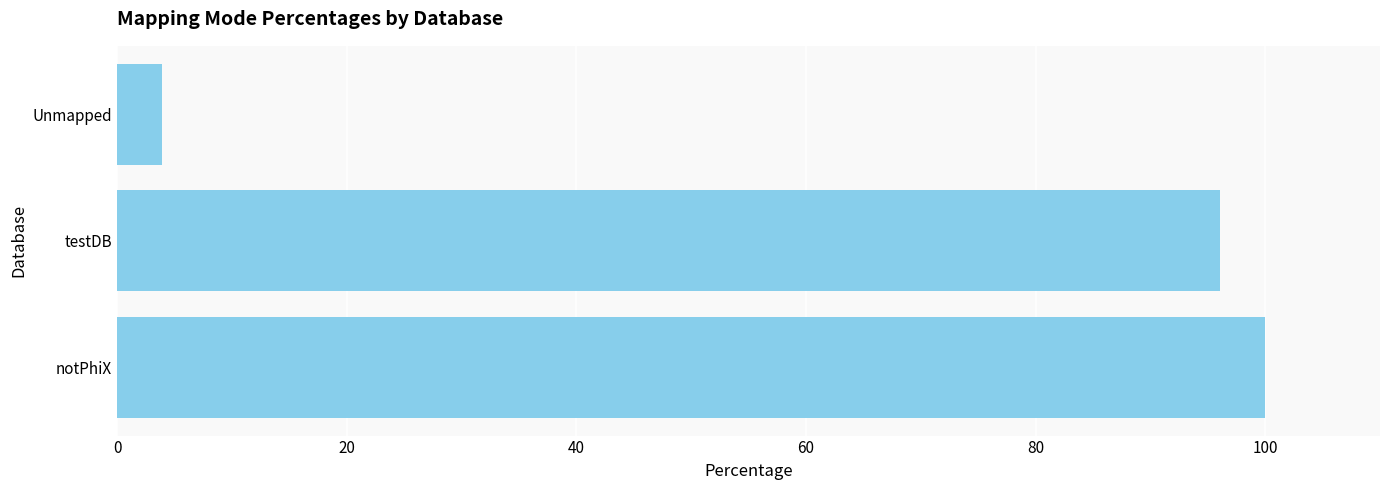

What is the difference between the maximum and minimum values?

96.1